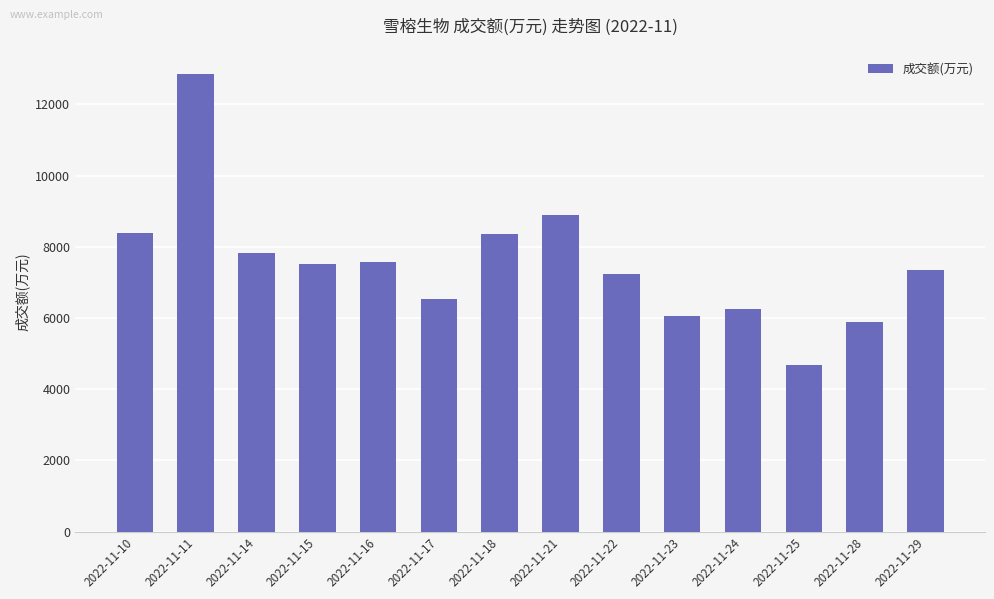

Where is the data nearest to the value 8763?

2022-11-21